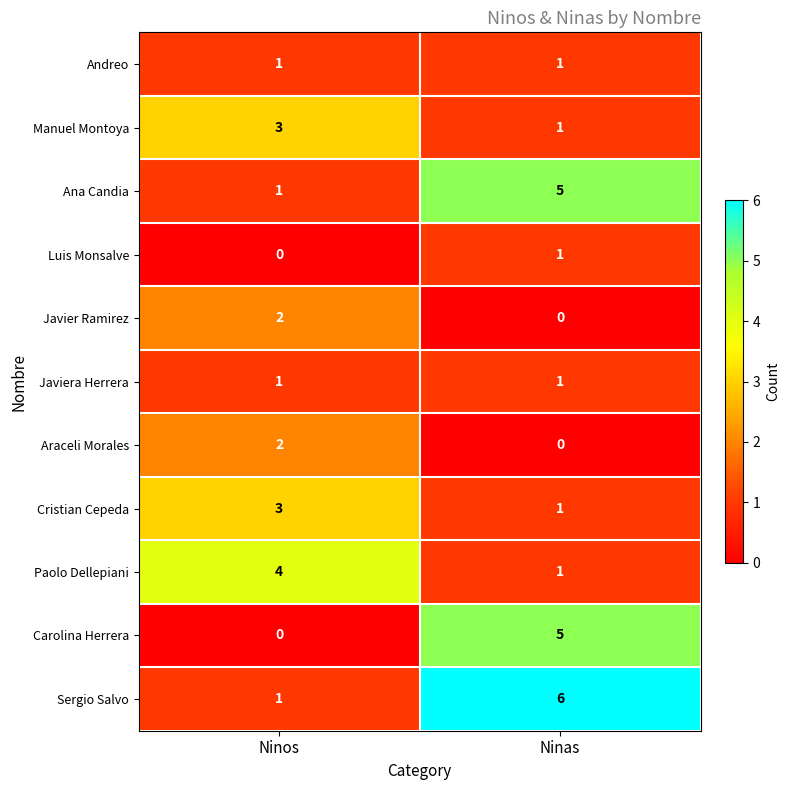

Reading left to right, what are all the values shown in this chart?

Andreo: 1	1
Manuel Montoya: 3	1
Ana Candia: 1	5
Luis Monsalve: 0	1
Javier Ramirez: 2	0
Javiera Herrera: 1	1
Araceli Morales: 2	0
Cristian Cepeda: 3	1
Paolo Dellepiani: 4	1
Carolina Herrera: 0	5
Sergio Salvo: 1	6